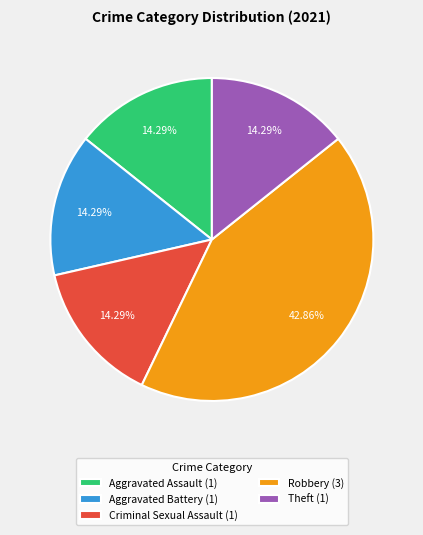

True or false: Criminal Sexual Assault accounts for 14% of the total.

True